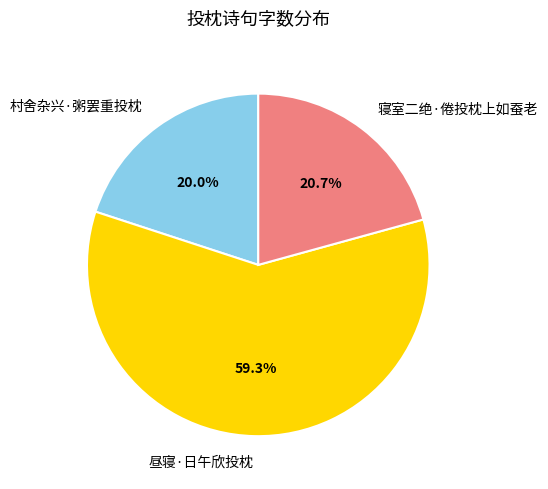

True or false: 寝室二绝·倦投枕上如蚕老 accounts for 9% of the total.

False